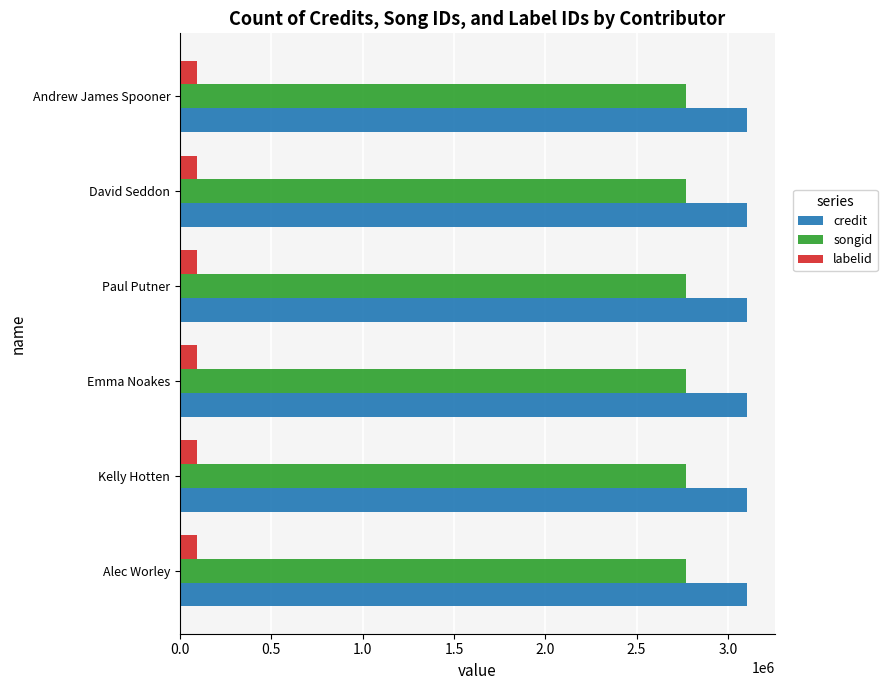

What is the difference between the highest and lowest values at Alec Worley?

3008305